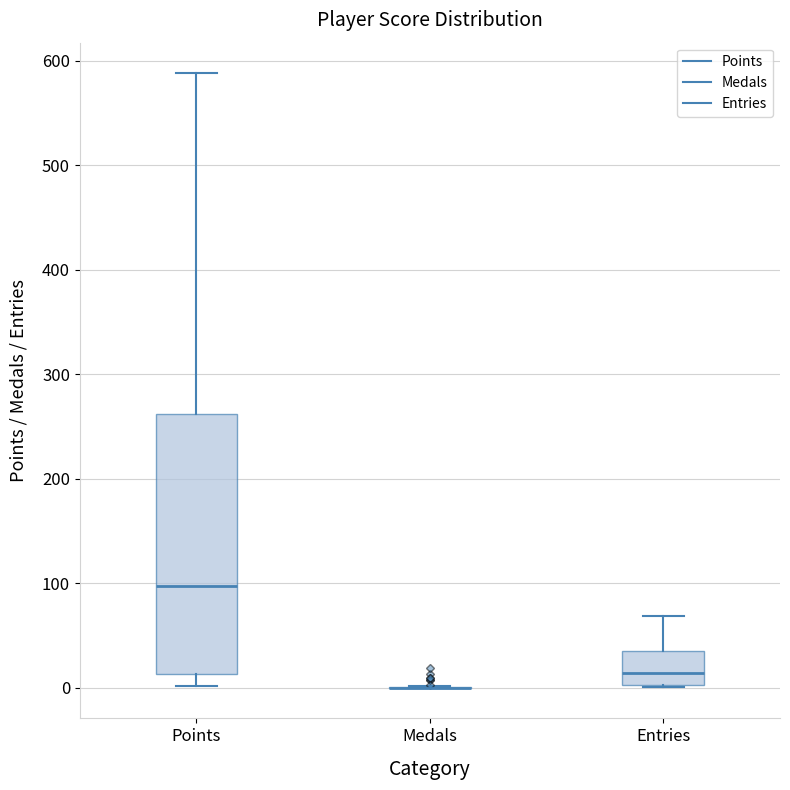

Reading left to right, read every box against the y-axis: the position of its median line, the range the box covers, and the ends of its whiskers. The values are not printed on the chart, so give them approximately, as read against the axis.

Points: median 100, box 10 to 260, whiskers 0 to 590
Medals: box collapsed to a line at 0, whiskers 0 to 0
Entries: median 10, box 0 to 40, whiskers 0 to 70